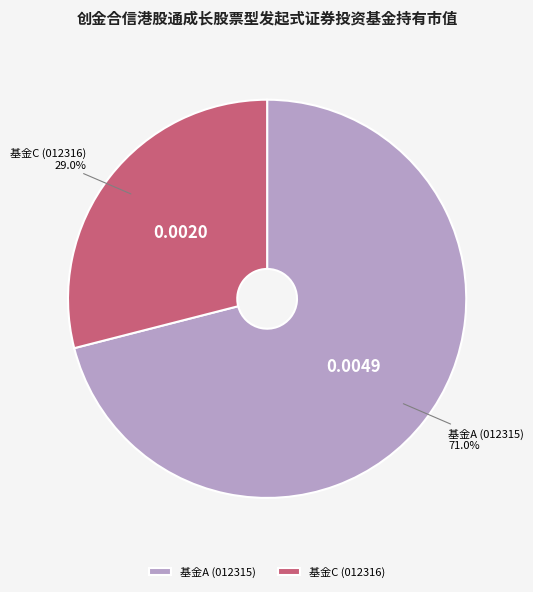

Rank the categories by value from lowest to highest.

基金C (012316), 基金A (012315)